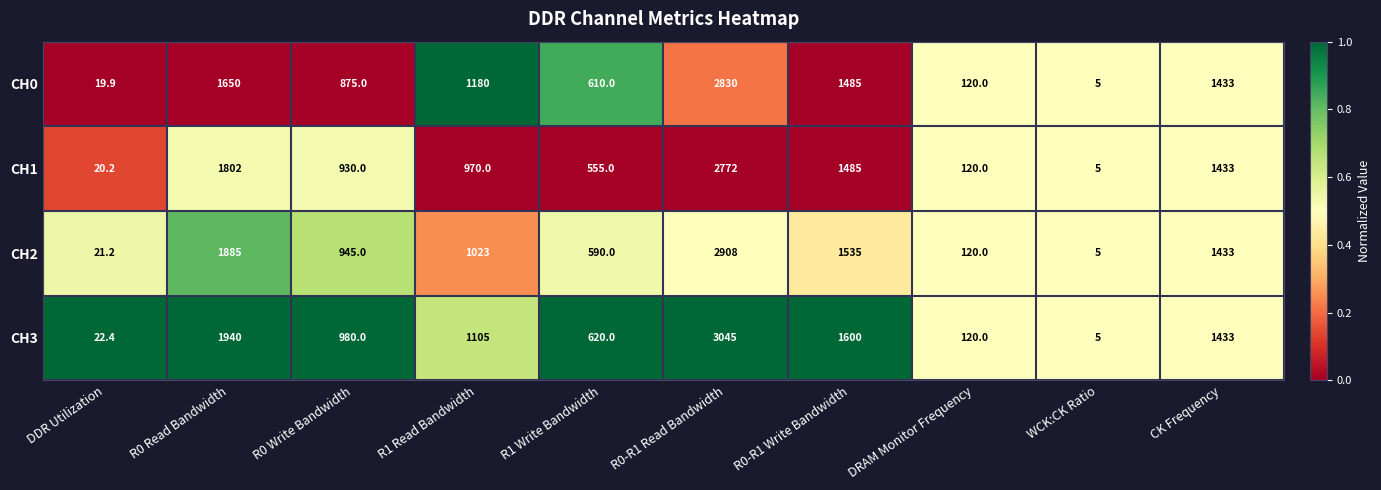

At which label is CH2 closest to 1456?

CK Frequency